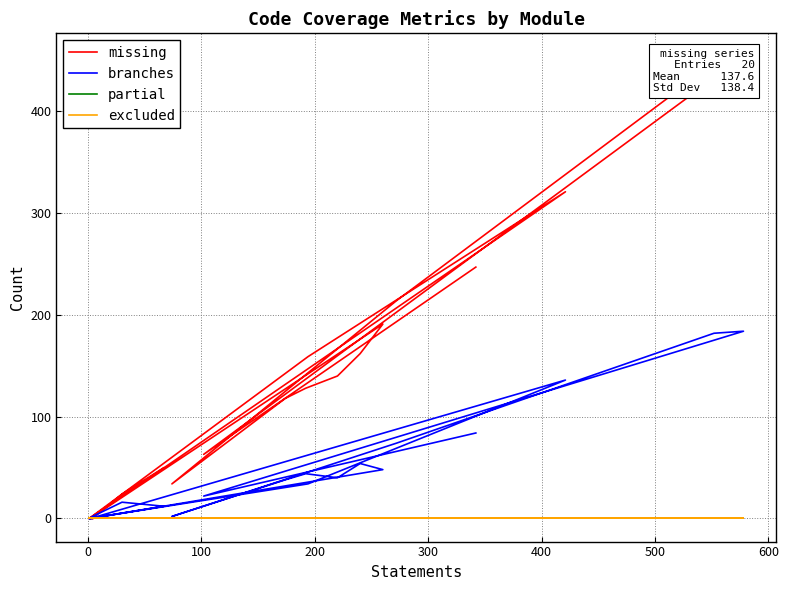

True or false: partial and excluded cross at least once.

False